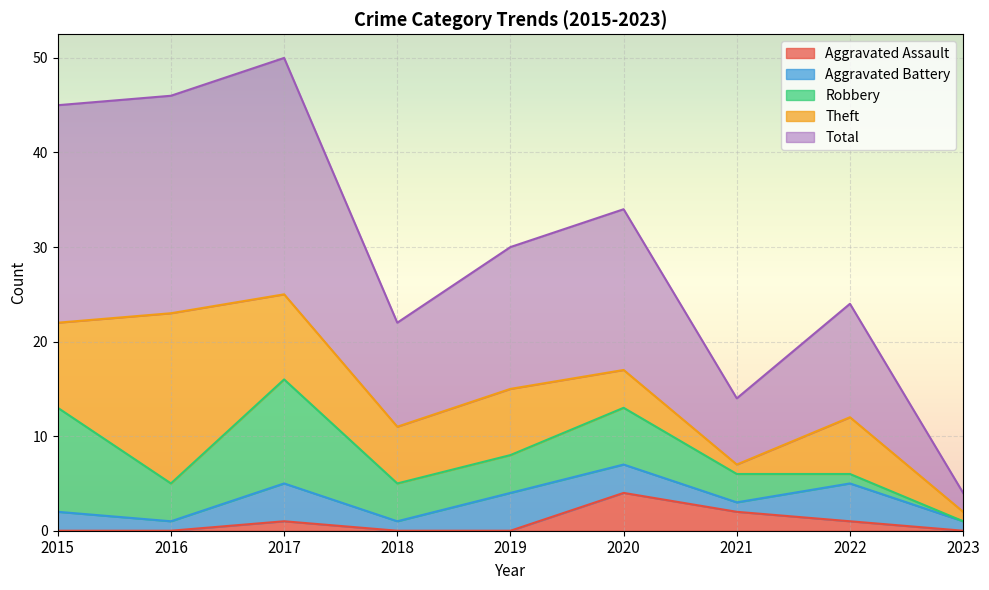

Reading right to left, extract all data points from this chart.

Aggravated Assault: 2023=0	2022=1	2021=2	2020=4	2019=0	2018=0	2017=1	2016=0	2015=0
Aggravated Battery: 2023=1	2022=4	2021=1	2020=3	2019=4	2018=1	2017=4	2016=1	2015=2
Robbery: 2023=0	2022=1	2021=3	2020=6	2019=4	2018=4	2017=11	2016=4	2015=11
Theft: 2023=1	2022=6	2021=1	2020=4	2019=7	2018=6	2017=9	2016=18	2015=9
Total: 2023=2	2022=12	2021=7	2020=17	2019=15	2018=11	2017=25	2016=23	2015=23